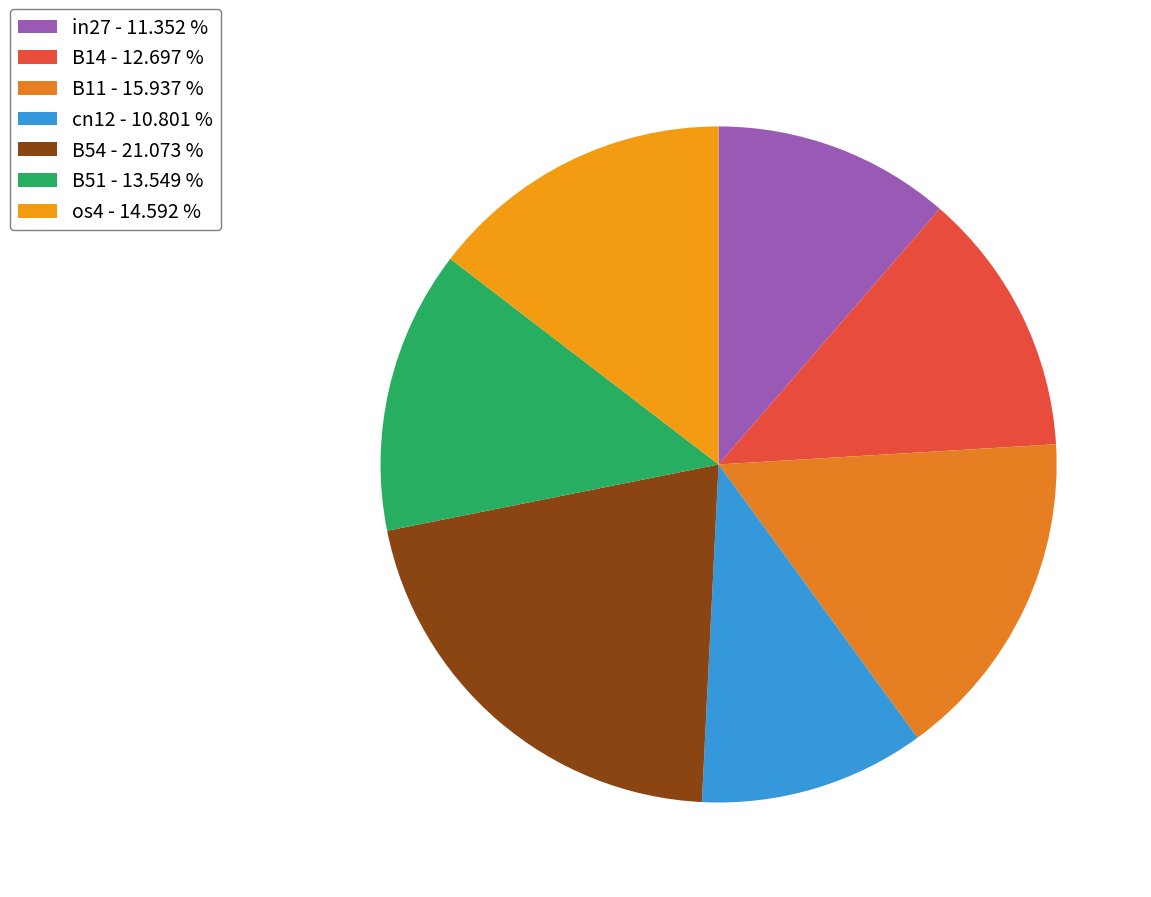

What is the smallest slice in the pie chart?

cn12